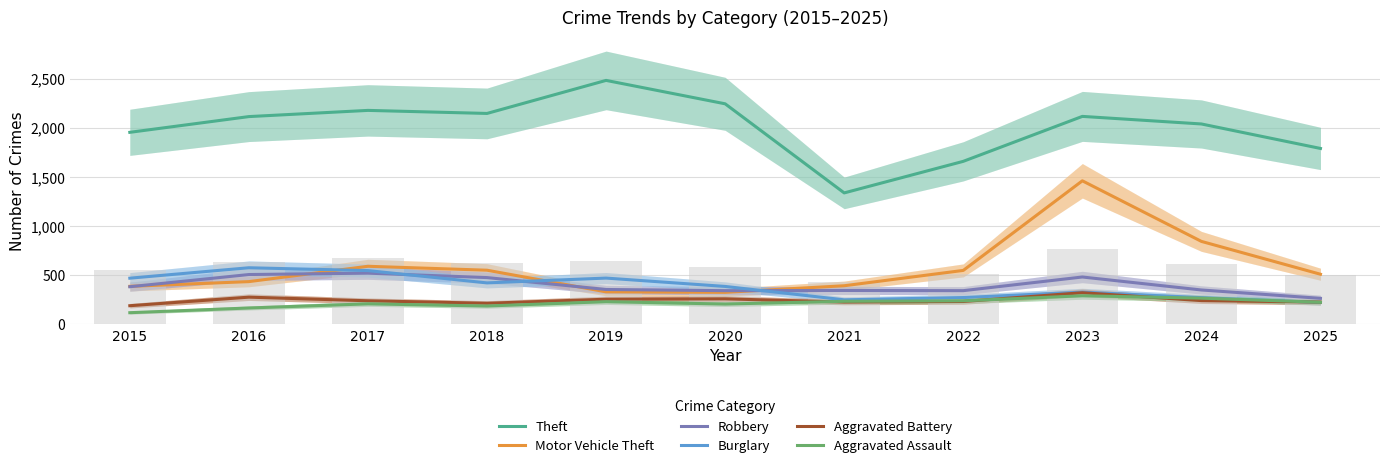

What are all the series names shown in the legend?

Theft, Motor Vehicle Theft, Robbery, Burglary, Aggravated Battery, Aggravated Assault